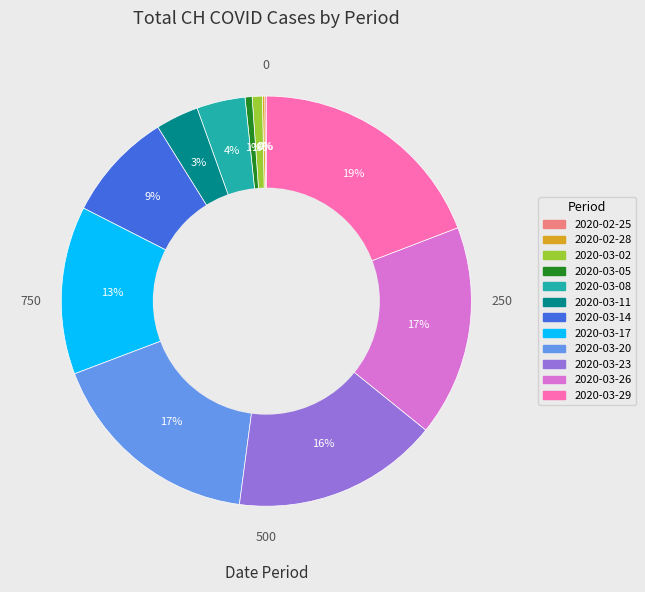

To the nearest percent, what is the average slice percentage?

8%